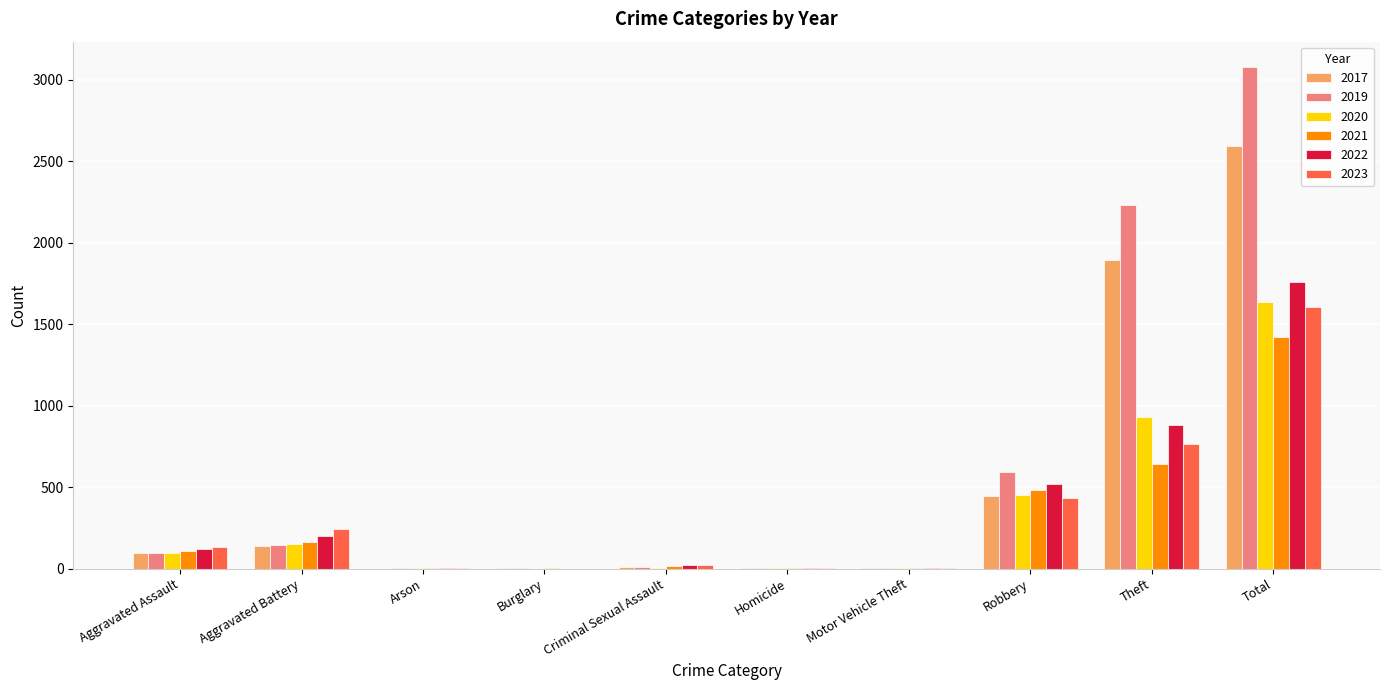

What is the average value of the 2022 series?

352